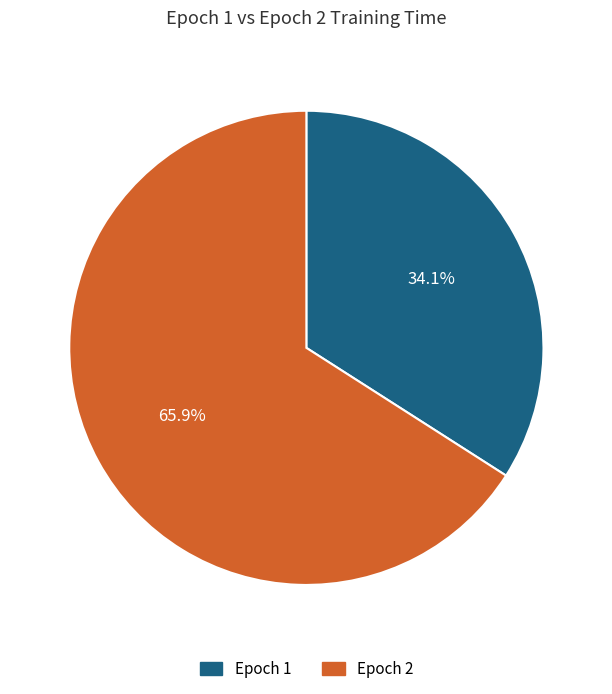

What percentage is NOT represented by Epoch 2?

34.1%